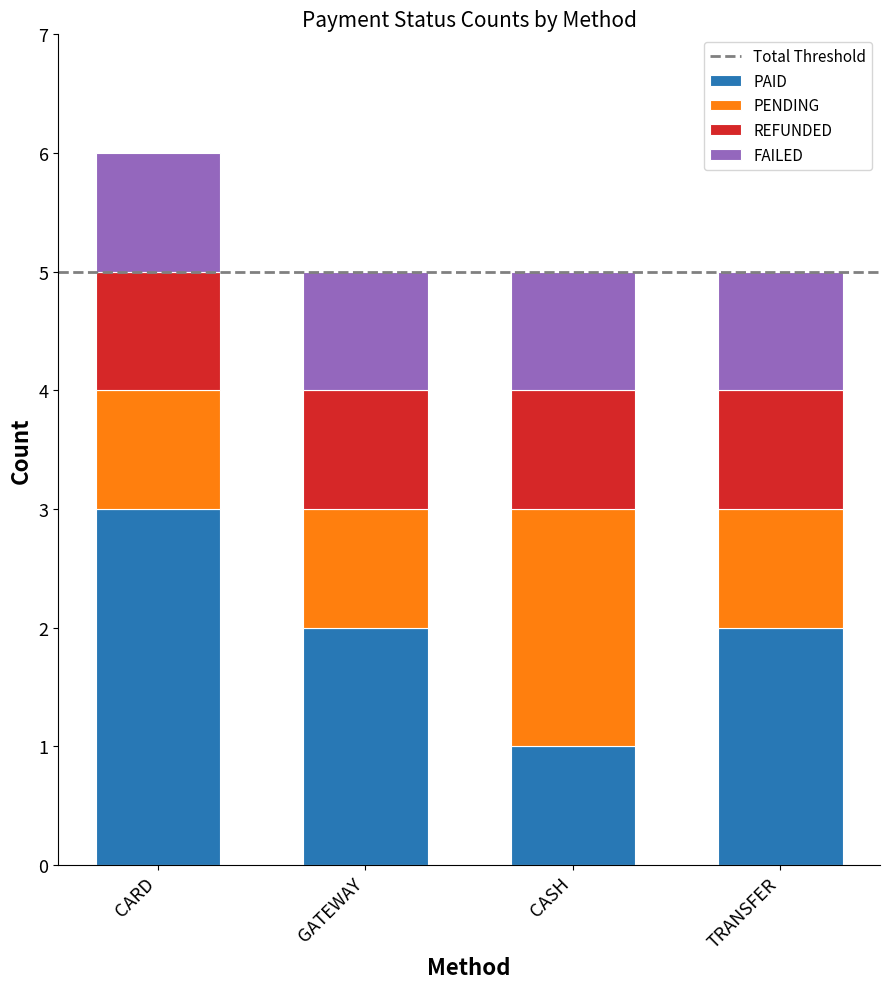

Where does the PAID series first go above 2?

CARD